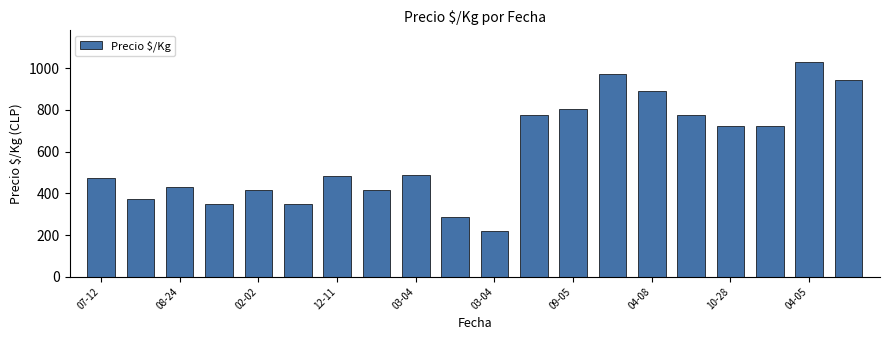

What is the value of the 4th bar from the left?

350